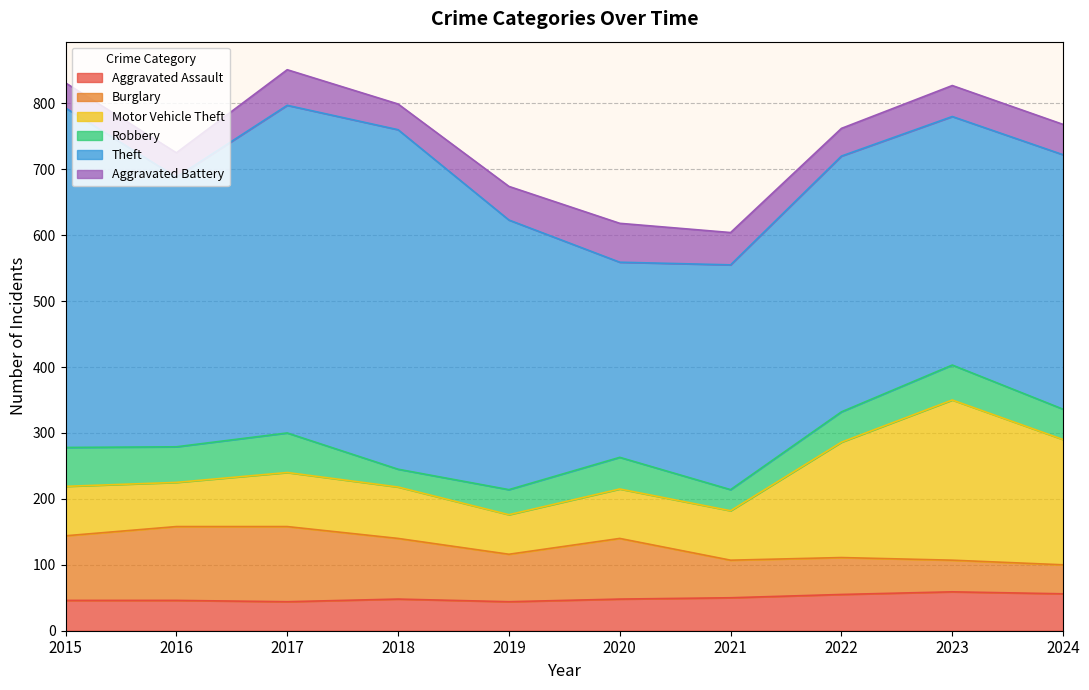

What is the difference between the maximum and minimum values in the Robbery series?

33